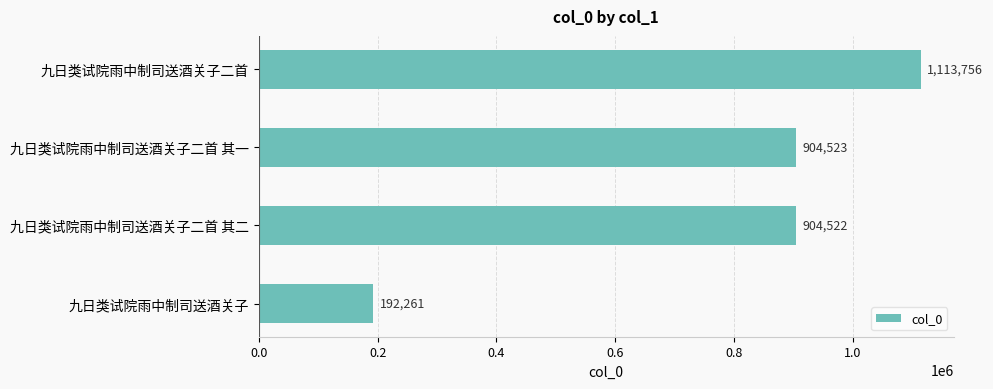

What is the difference between the maximum and second lowest values?

209234